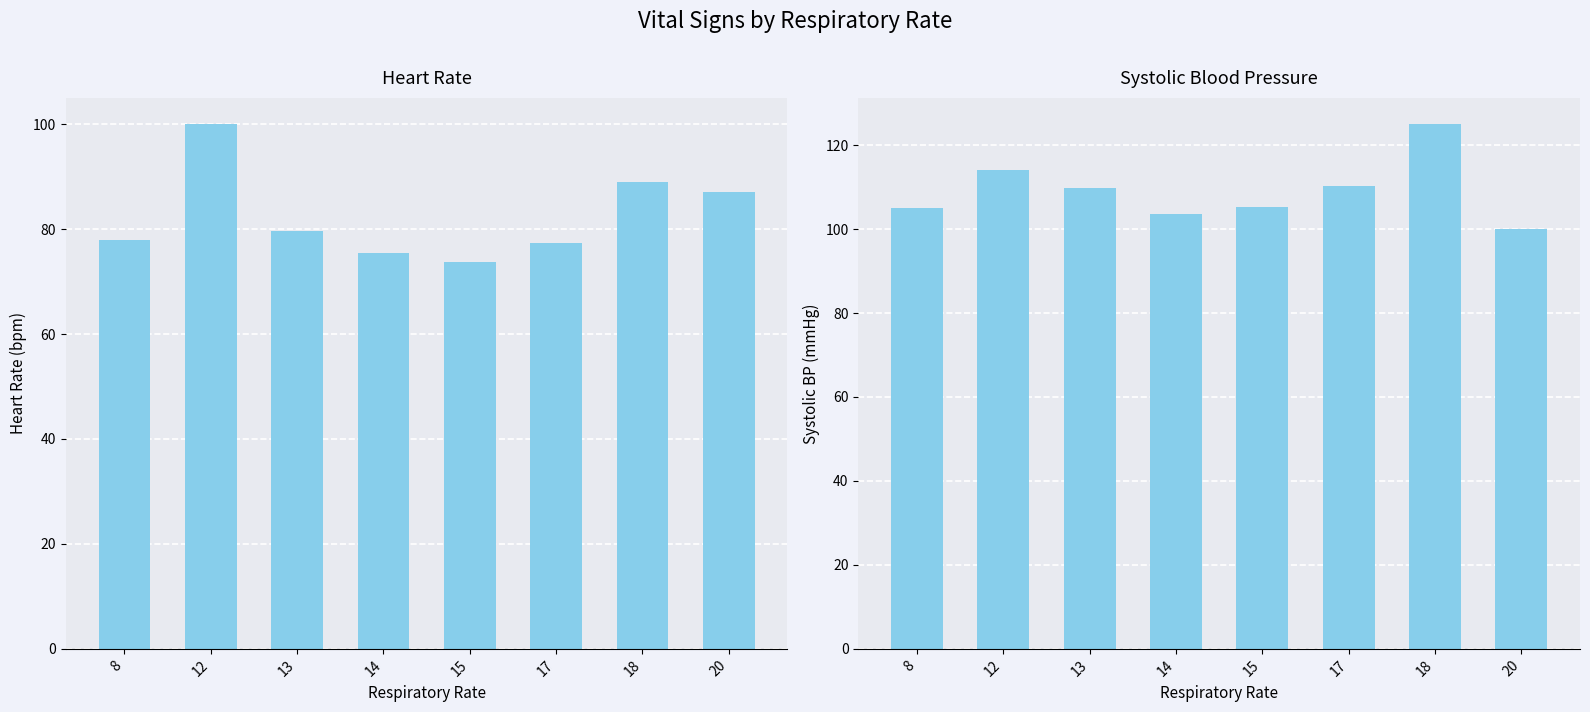

Where does the Heart Rate series first go above 79?

12